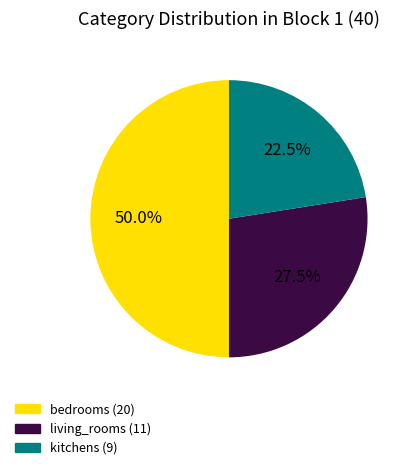

Which slice is the smallest?

kitchens